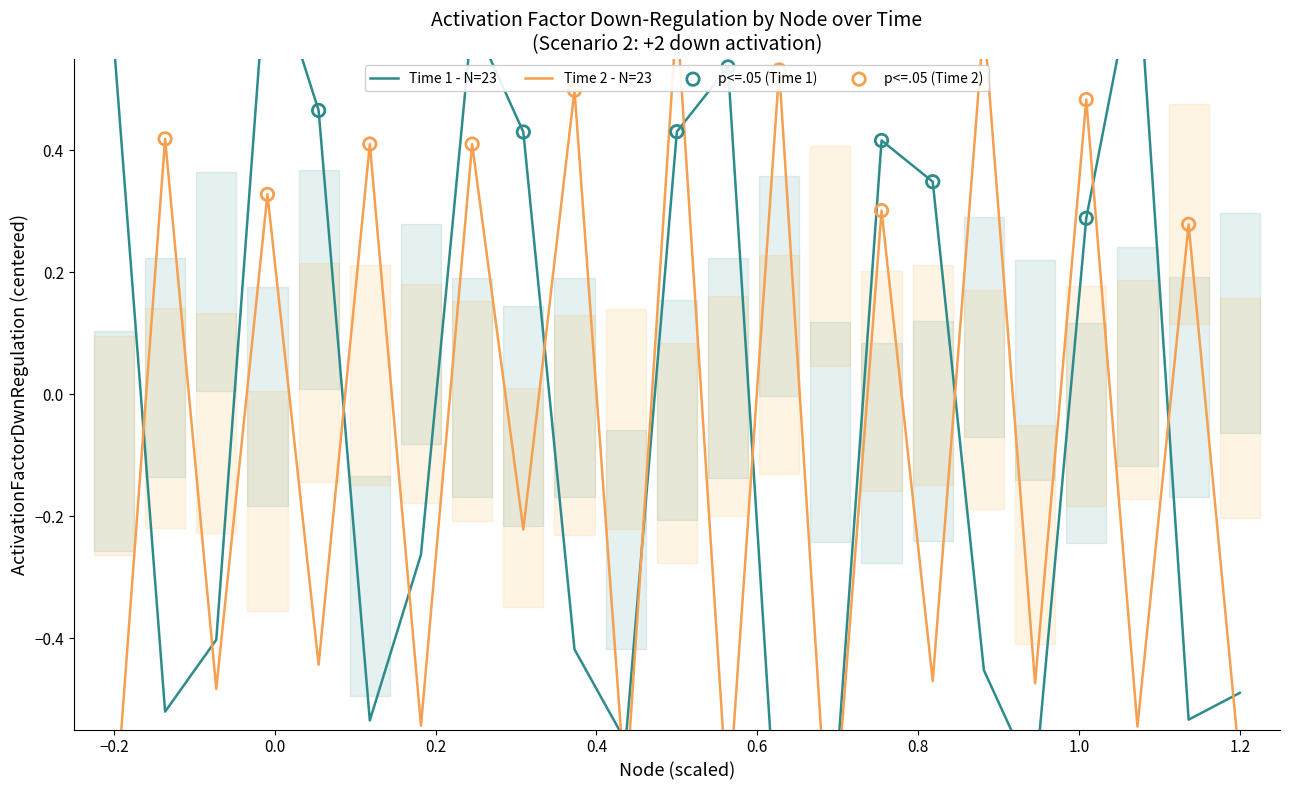

At which category is the sum across all series the highest?

8